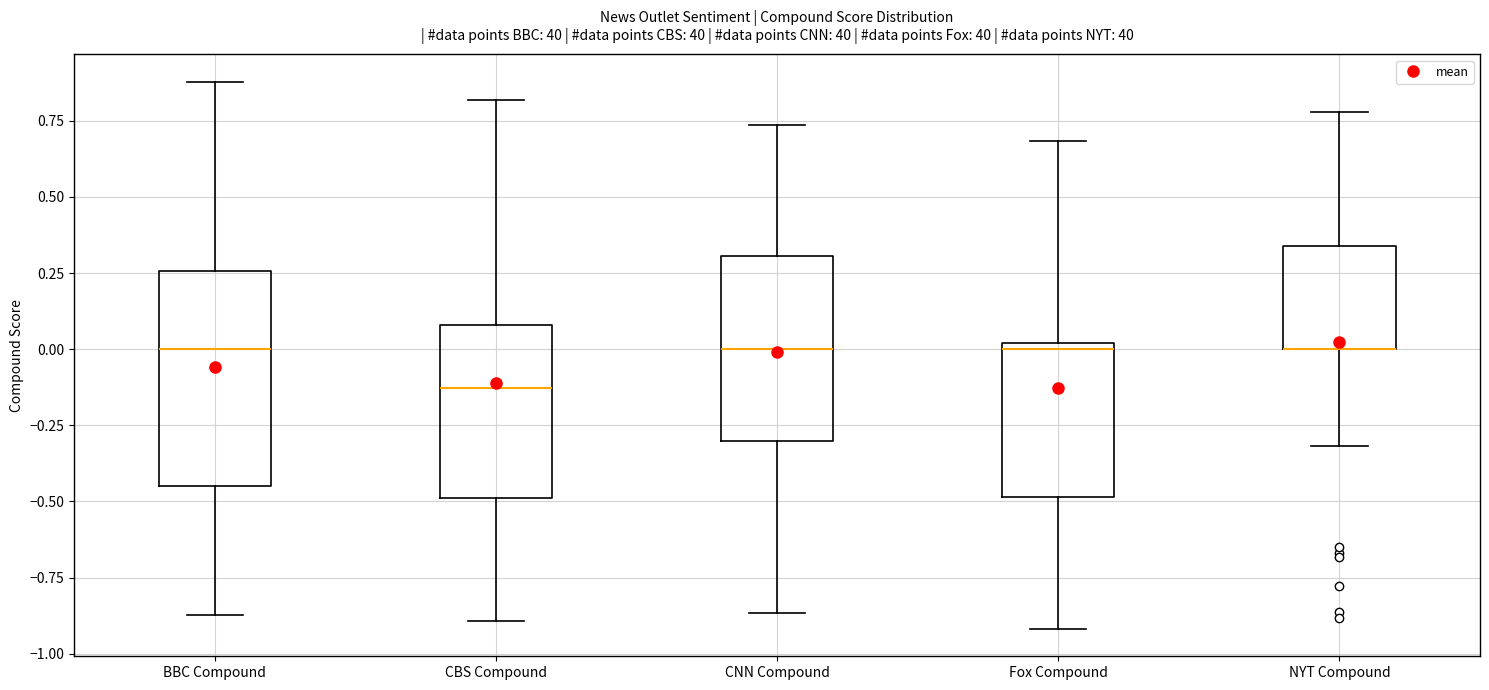

Reading left to right, transcribe this box plot: for each box, give where its median line is, the range the box spans, and where its two whiskers end, as read against the y-axis. The values are not printed on the chart, so give them approximately, as read against the axis.

BBC Compound: median 0.00, box -0.45 to 0.25, whiskers -0.85 to 0.90
CBS Compound: median -0.15, box -0.50 to 0.10, whiskers -0.90 to 0.80
CNN Compound: median 0.00, box -0.30 to 0.30, whiskers -0.85 to 0.75
Fox Compound: median 0.00 (just below the box's upper edge), box -0.50 to 0.00, whiskers -0.90 to 0.70
NYT Compound: median 0.00 (drawn on the box's lower edge), box 0.00 to 0.35, whiskers -0.30 to 0.80